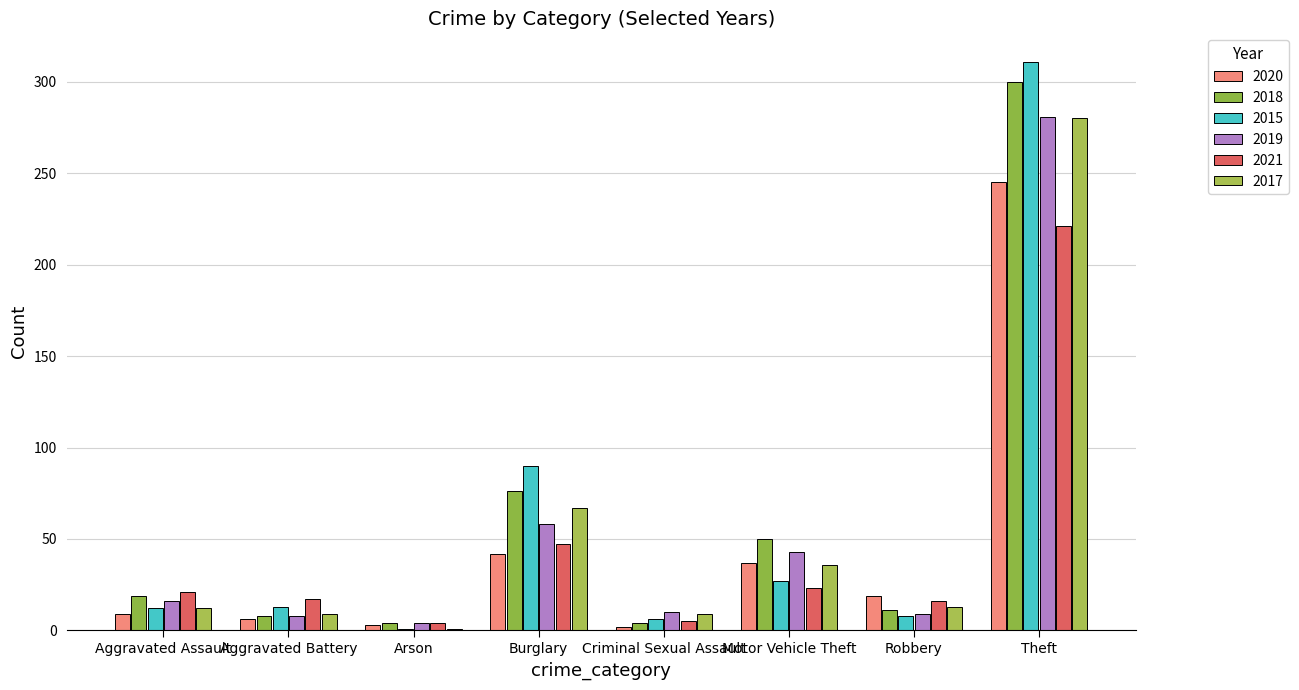

Rank the categories by 2017 value from lowest to highest.

Arson, Aggravated Battery, Criminal Sexual Assault, Aggravated Assault, Robbery, Motor Vehicle Theft, Burglary, Theft